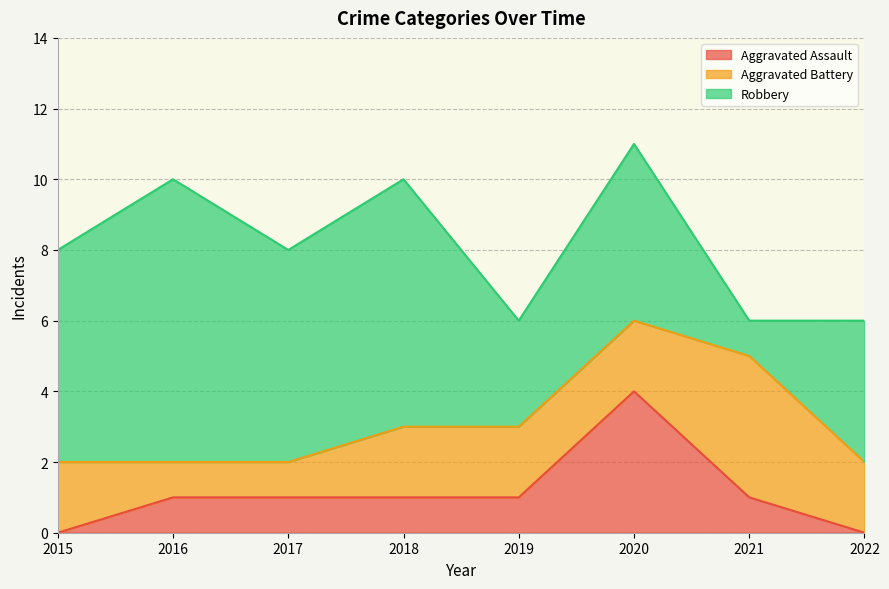

Where is the first local maximum for Aggravated Battery?

2021